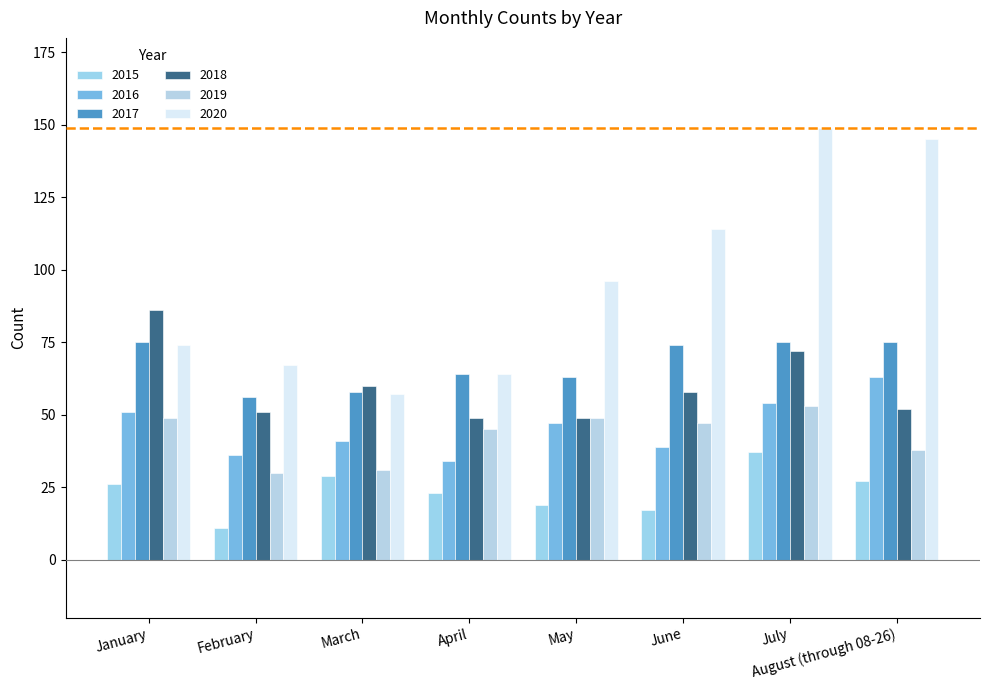

What are all the series names shown in the legend?

2015, 2016, 2017, 2018, 2019, 2020